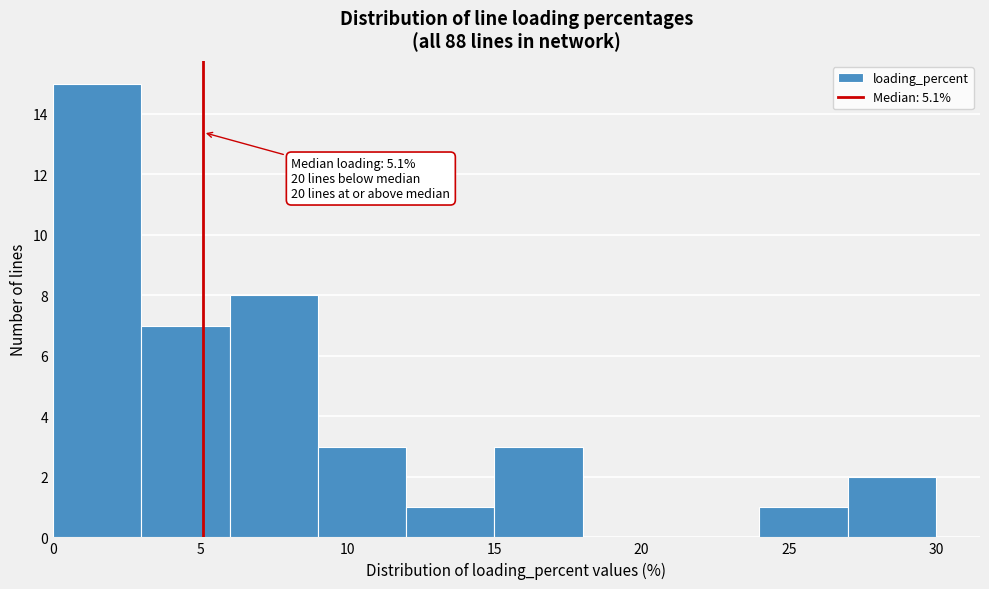

Which range on the x-axis has the tallest bar?

0 to 3